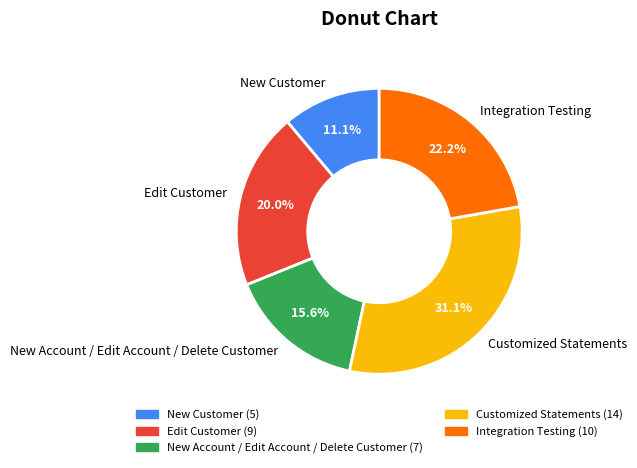

Is there any slice that represents more than half of the pie?

No